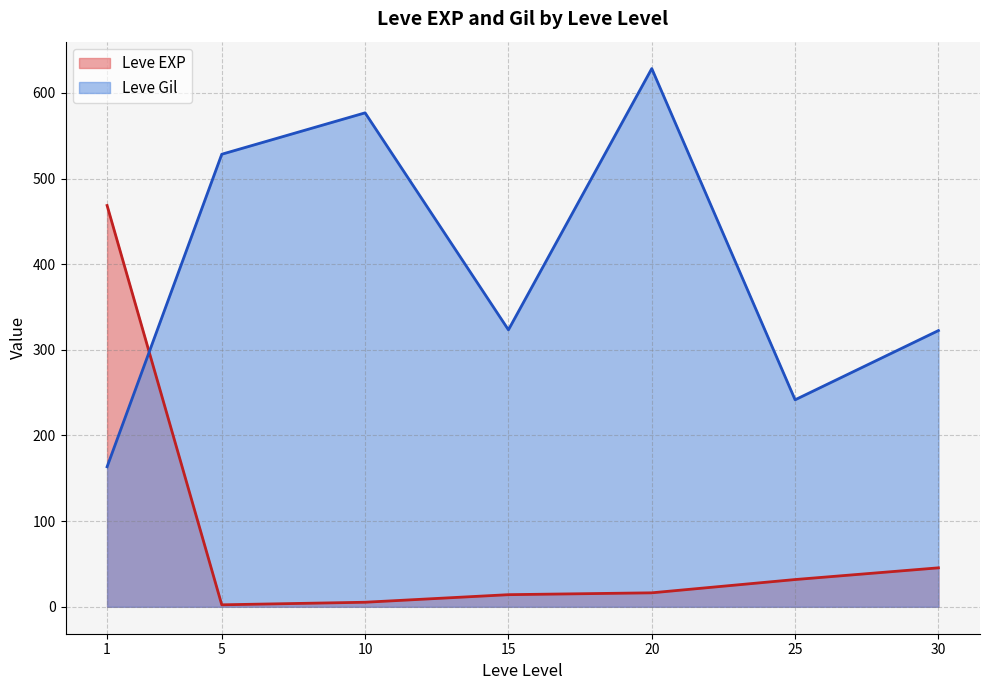

How many times do Leve Gil and Leve EXP cross each other?

1